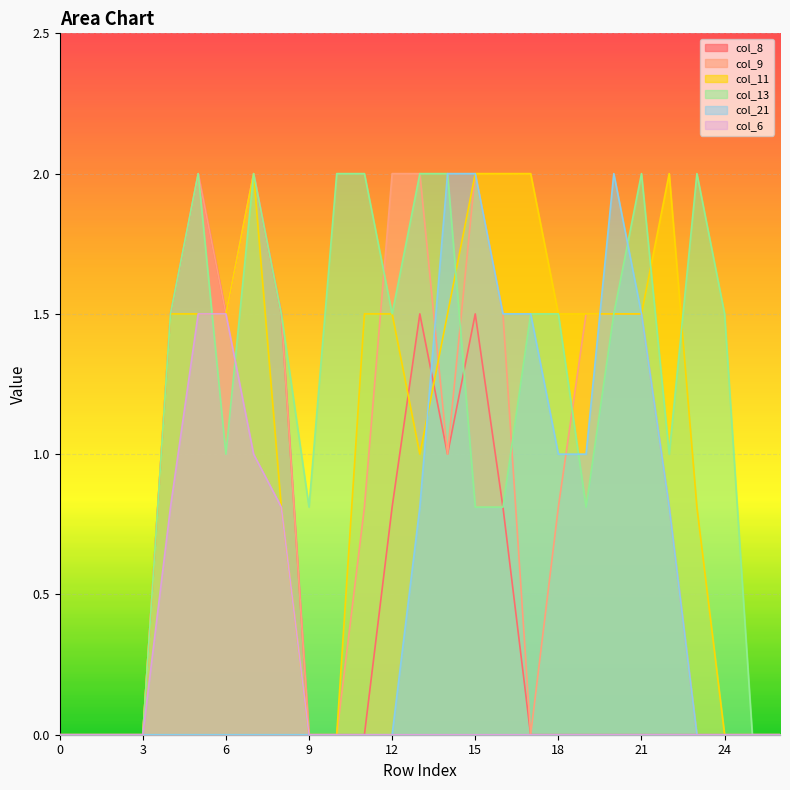

True or false: col_6 and col_9 intersect in this chart.

False